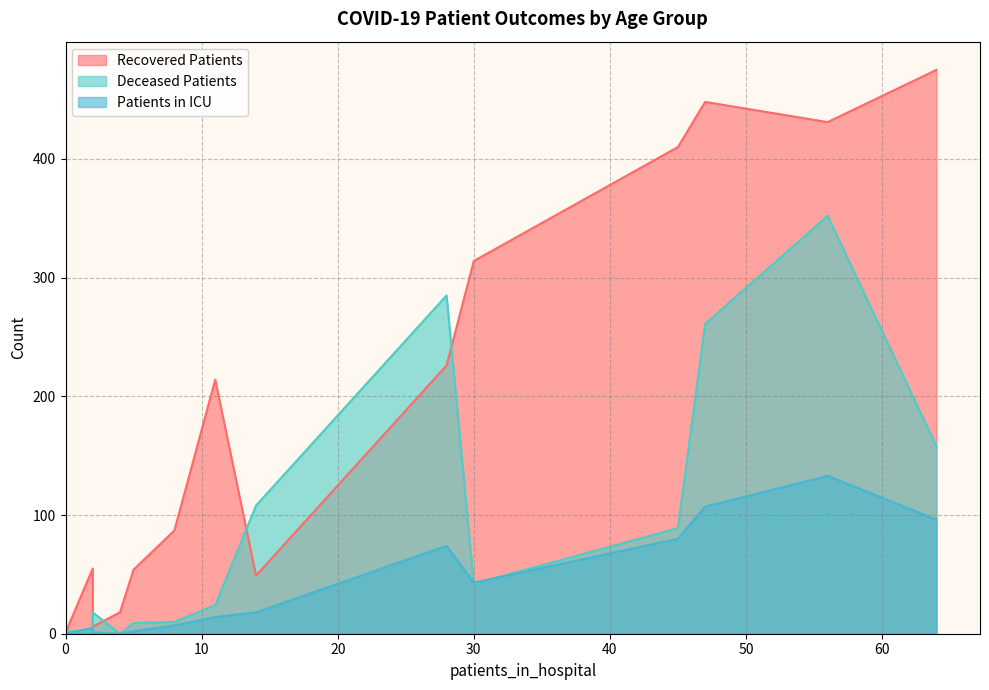

Is the value of recovered_patients at 30-34 greater than the value of deceased_patients at 40-44?

Yes